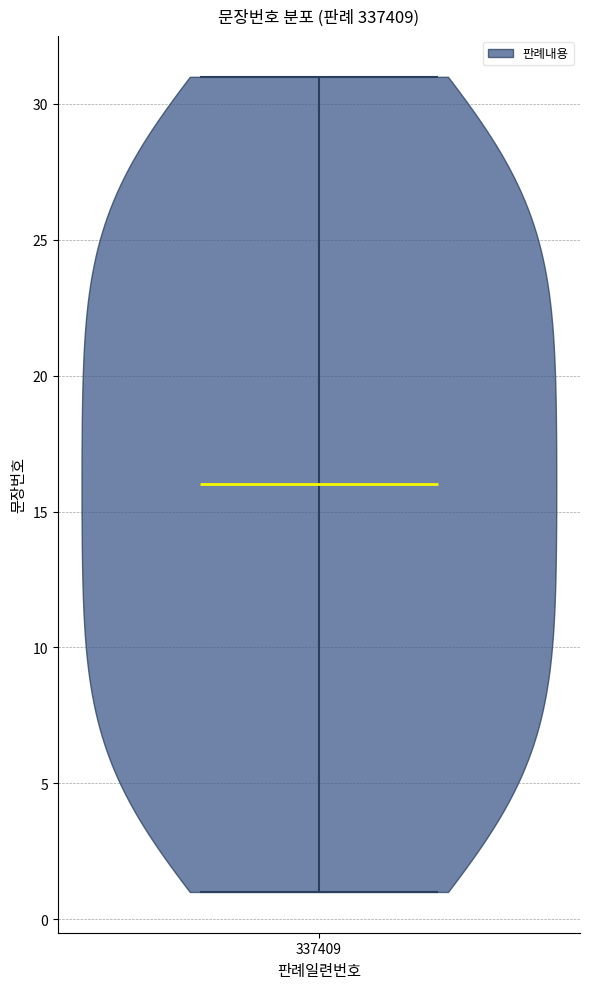

Read this violin plot against the y-axis: where its median line is, and the lowest and highest points the violin reaches. The values are not printed on the chart, so give them approximately, as read against the axis.

median line 16, lowest point 1, highest point 31